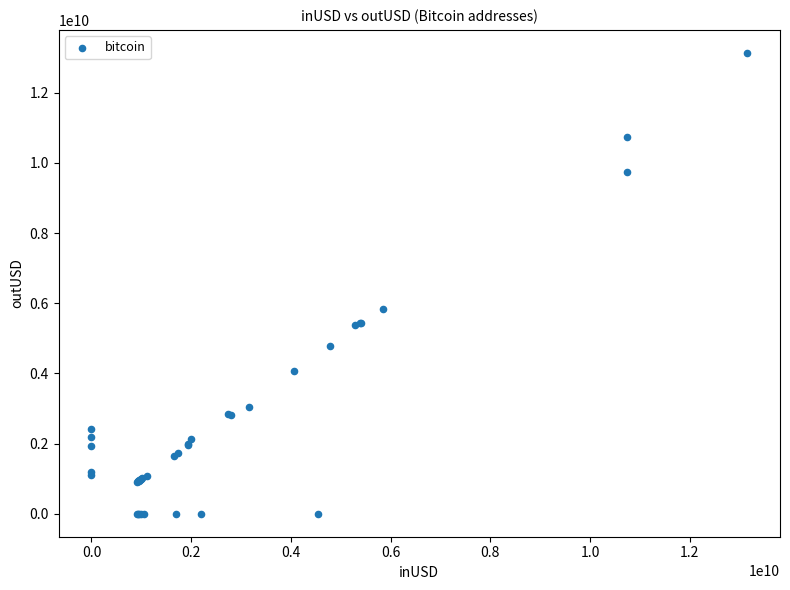

What Y value in the scatter plot is closest to 6566870004?

5826807868.9